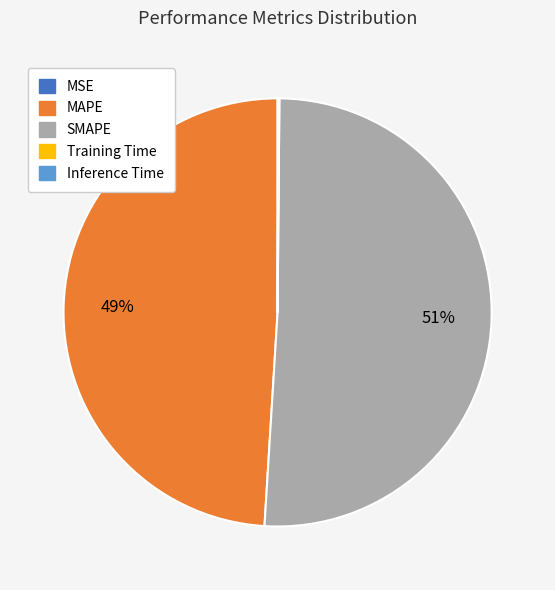

What is the majority slice?

SMAPE